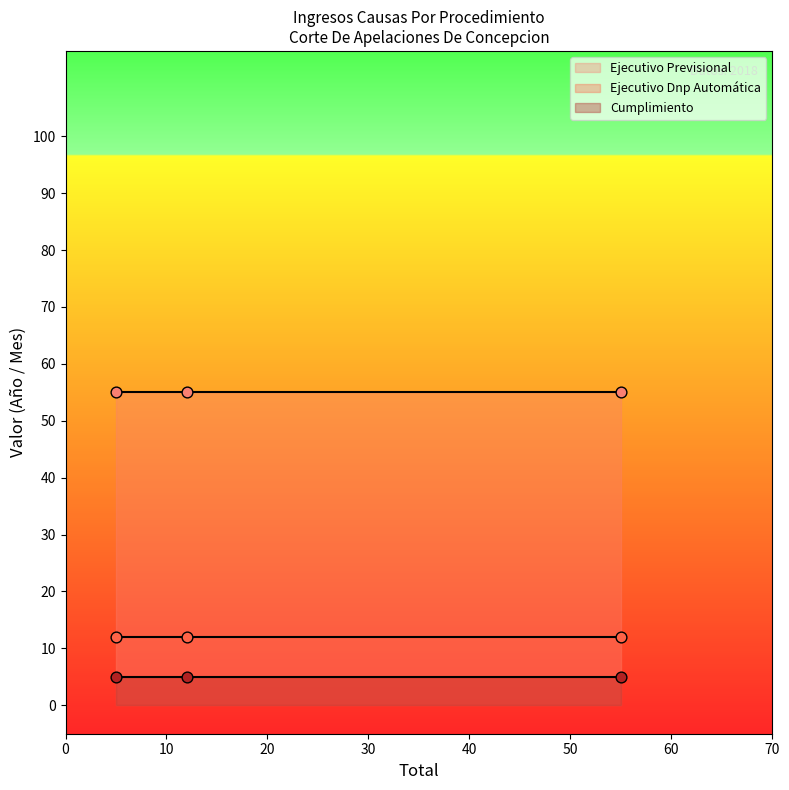

Which series contains the highest Y value?

Ejecutivo Previsional